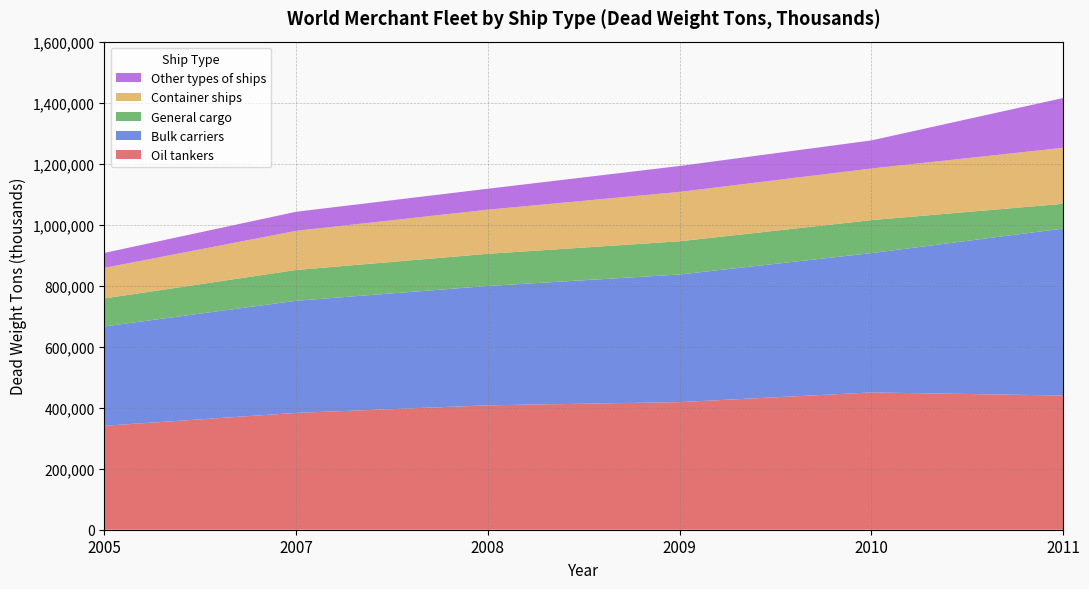

Reading left to right, what are all the values shown in this chart?

Oil tankers: 2005=340748.4	2007=382975.0	2008=407880.9	2009=418266.4	2010=450052.7	2011=439932.0
Bulk carriers: 2005=325665.8	2007=367542.5	2008=391127.0	2009=418356.0	2010=456623.2	2011=547191.6
General cargo: 2005=91827.0	2007=100934.2	2008=105491.7	2009=108880.8	2010=108231.6	2011=81159.3
Container ships: 2005=100226.4	2007=128321.5	2008=144654.7	2009=161919.0	2010=169157.5	2011=183691.4
Other types of ships: 2005=49006.6	2007=62554.4	2008=68624.3	2009=84895.0	2010=92072.2	2011=163135.5